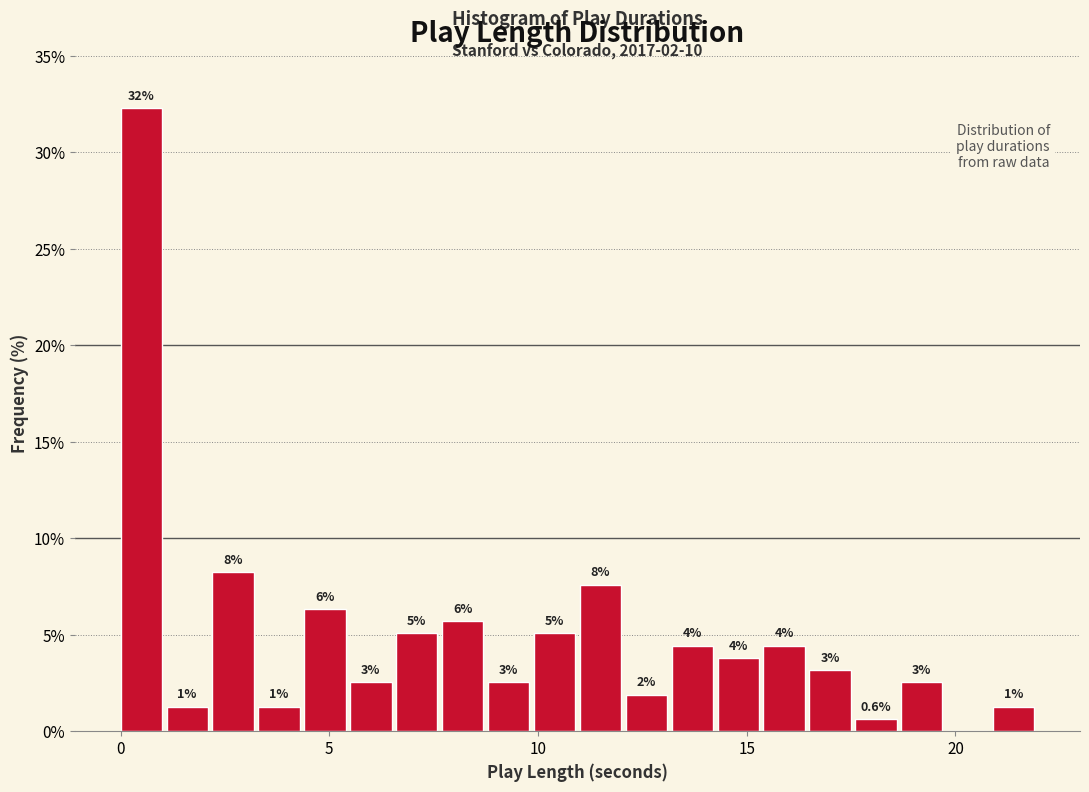

Read against the x-axis, roughly where is the centre of the tallest bar?

0.5